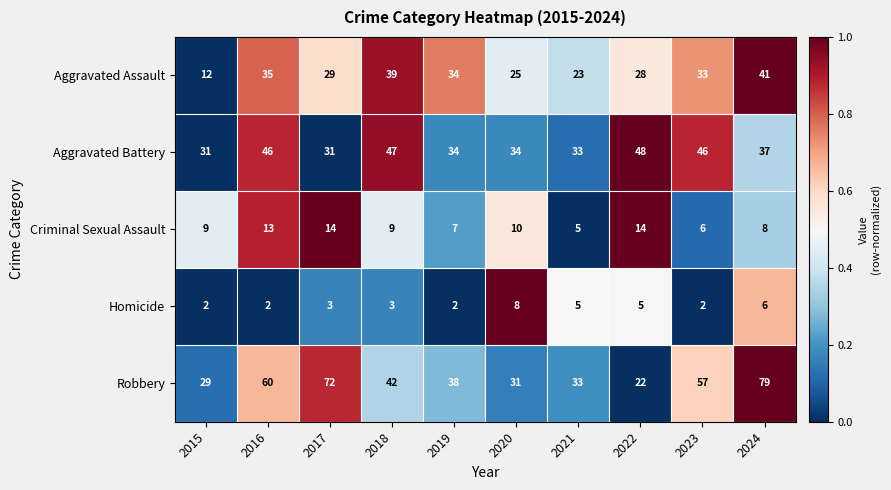

Which label corresponds to the largest value in the chart?

2024